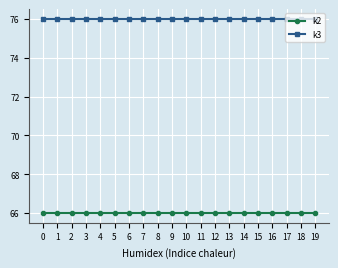

List the series in order of their peak value, lowest first.

k2, k3